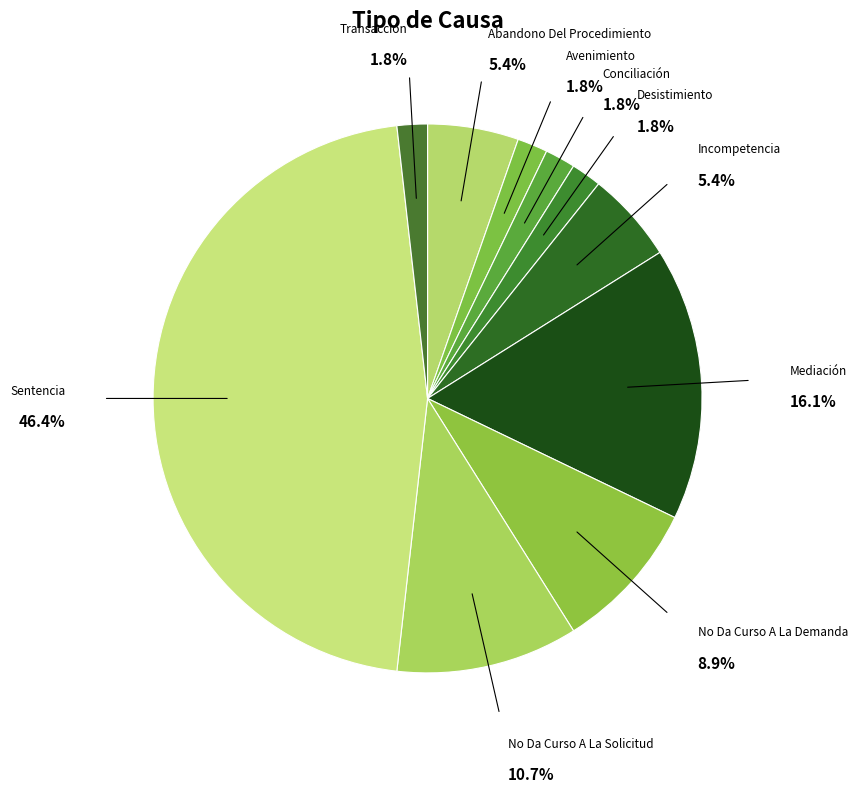

To the nearest percent, what is the average slice percentage?

10%